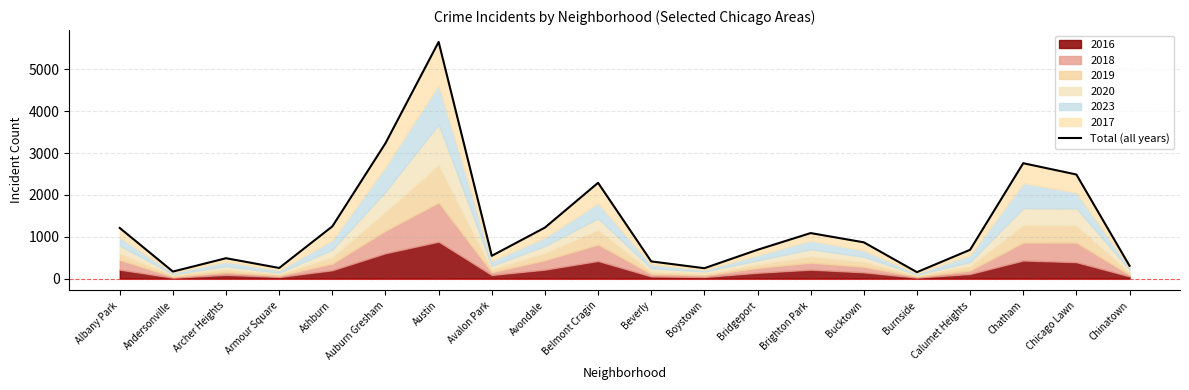

How many values exceed 868?

9